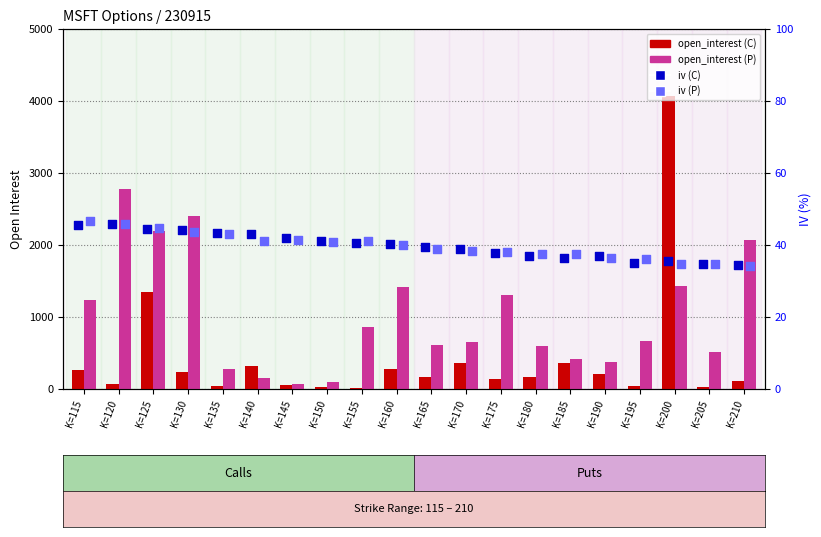

What are all the series names shown in the legend?

open_interest (C), open_interest (P), iv (C), iv (P)